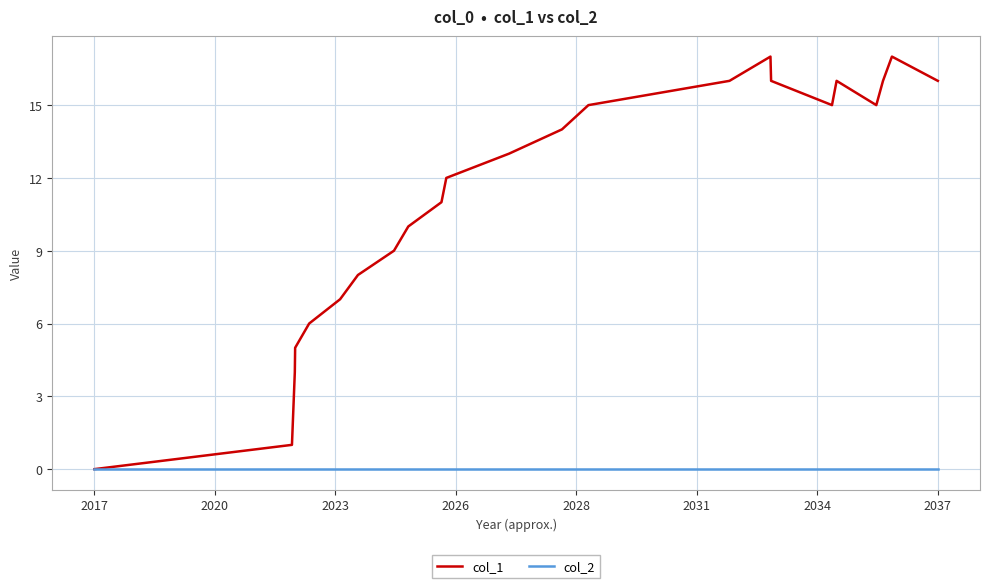

Which series has the widest spread of values?

col_1